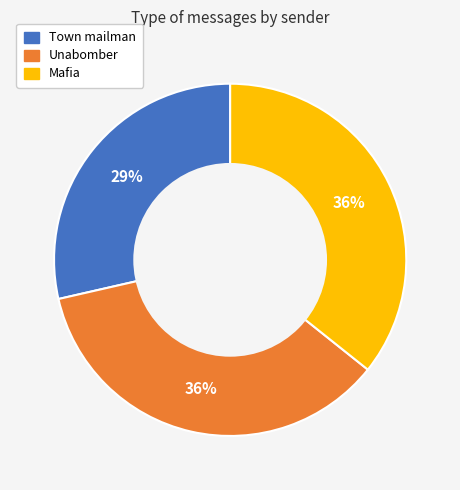

What is the smallest slice in the pie chart?

Town mailman